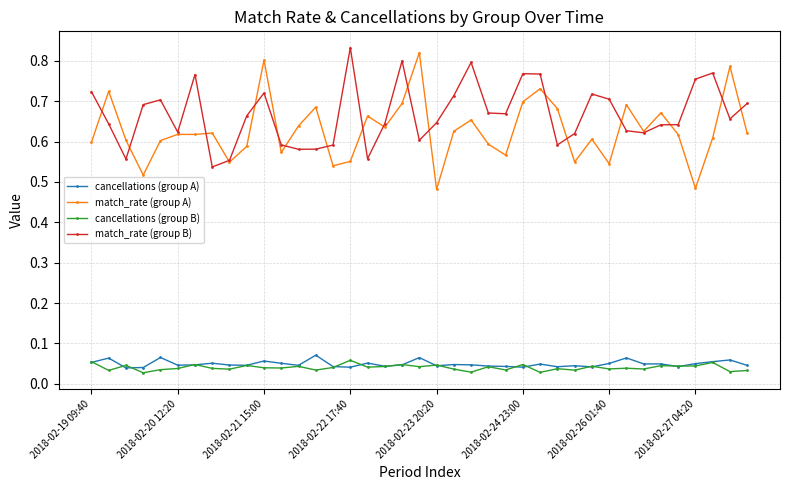

Which series has the largest range (max minus min)?

match_rate (group A)